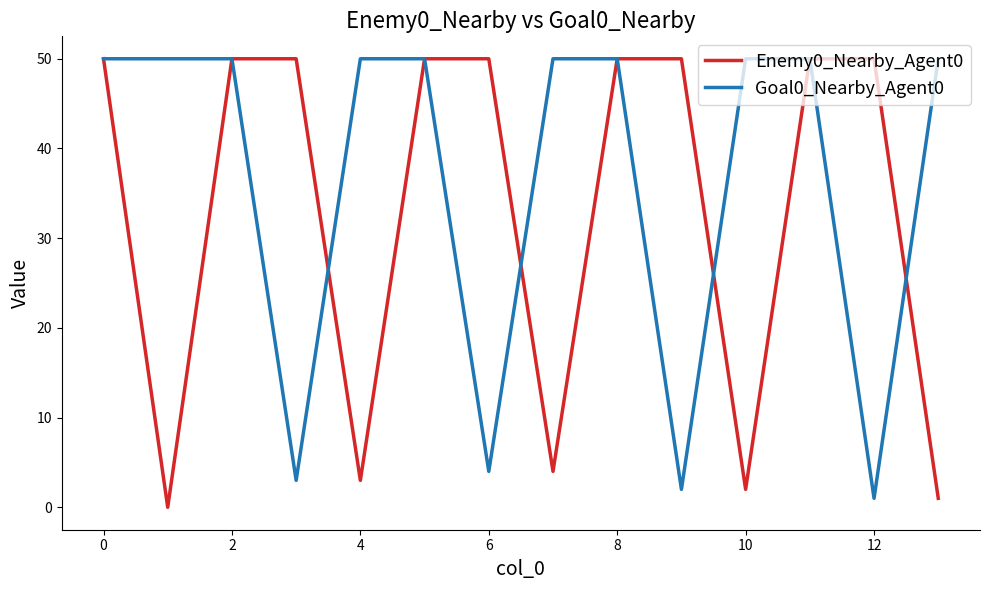

Which series has the largest total across all categories?

Goal0_Nearby_Agent0